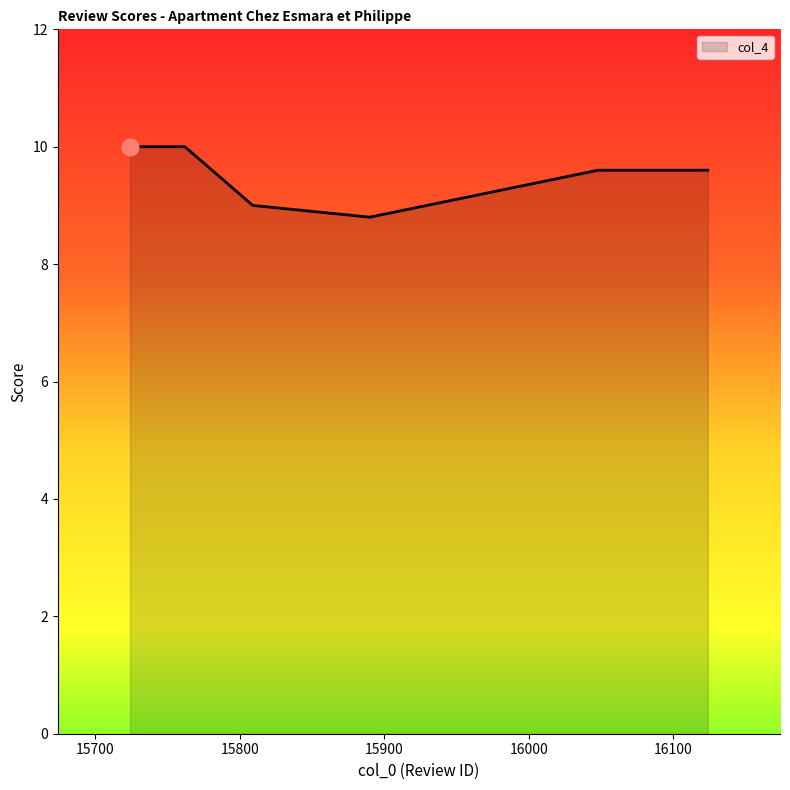

True or false: the data has more than 2 interior local peaks.

False